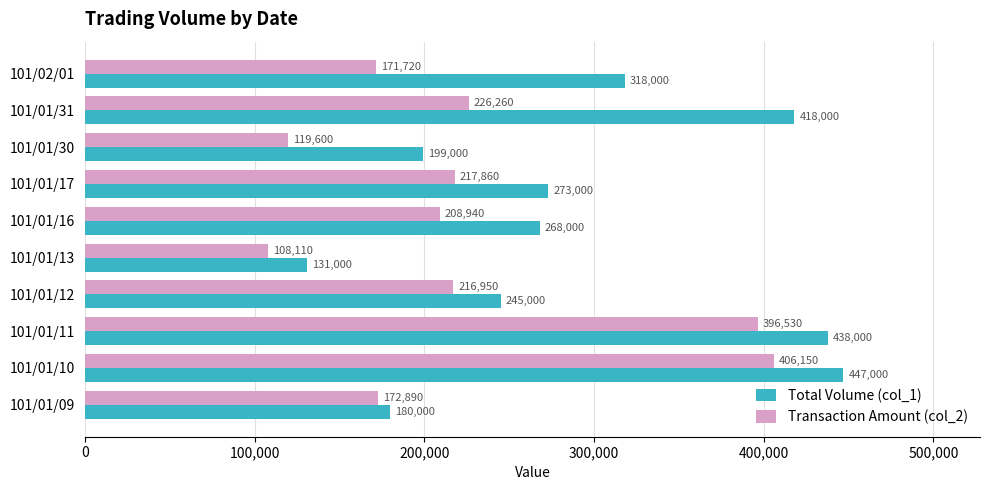

List the series in order of their overall mean, lowest first.

Transaction Amount (col_2), Total Volume (col_1)